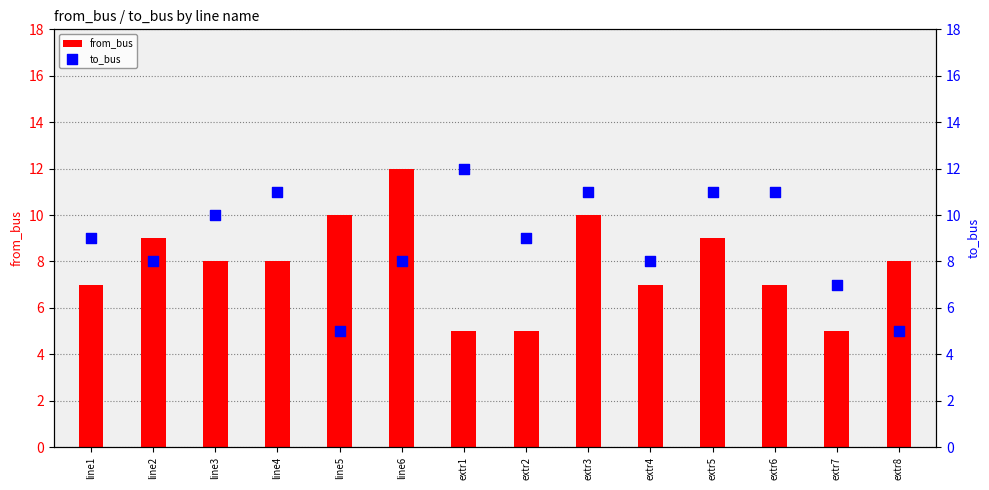

What are all the series names shown in the legend?

from_bus, to_bus